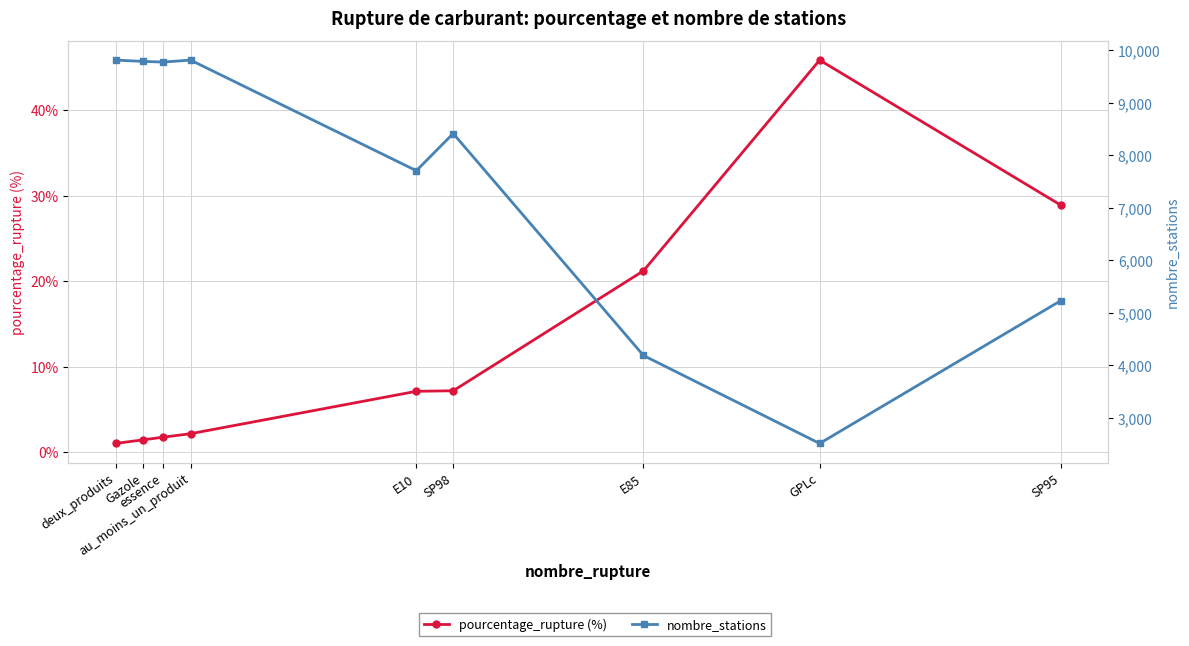

At essence, list the series in order from largest to smallest.

nombre_stations, pourcentage_rupture (%)